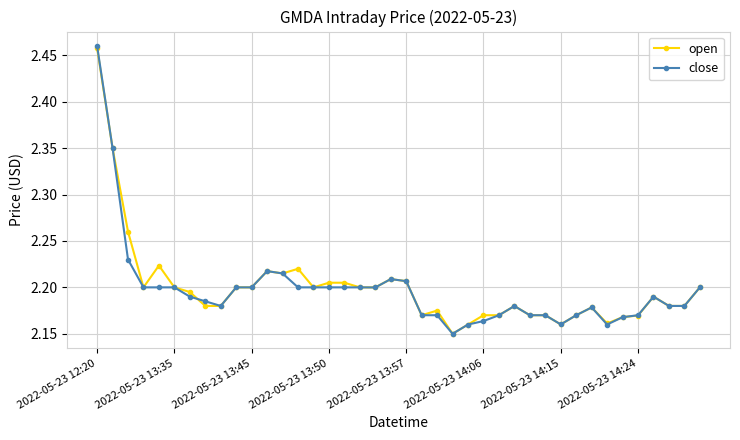

True or false: open has more than 1 points higher than both neighbors.

True